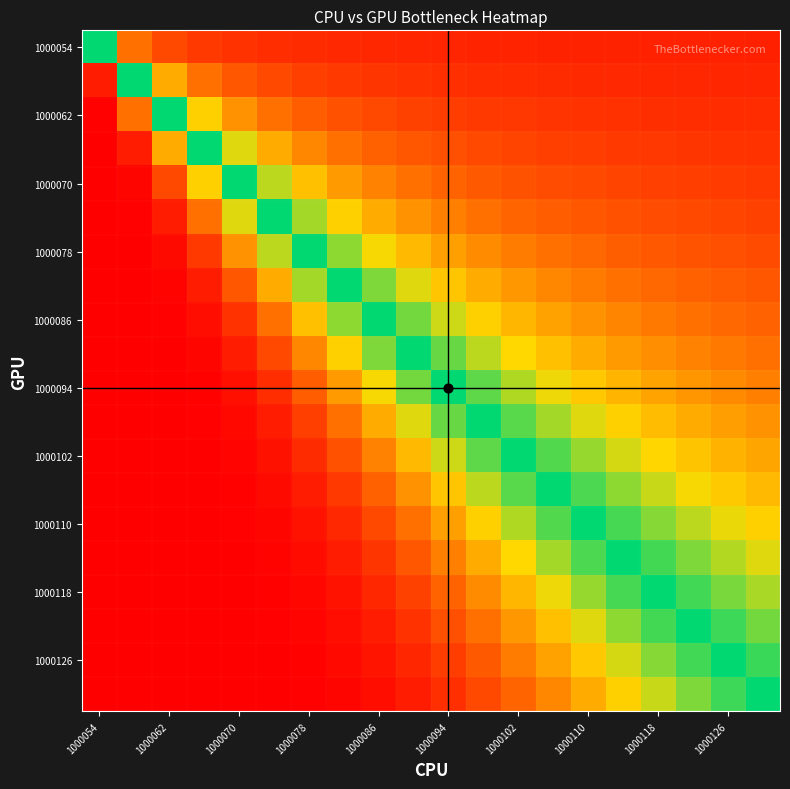

At how many categories does at least one series exceed 0?

20